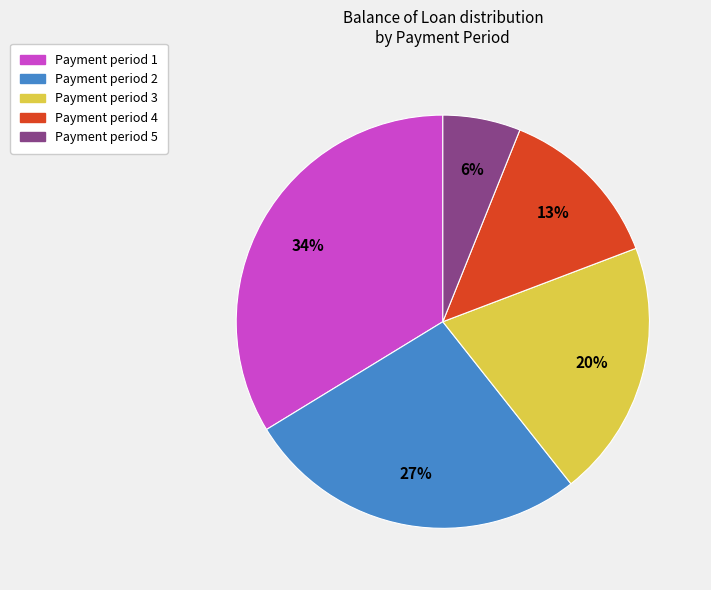

Does any single category account for the majority?

No